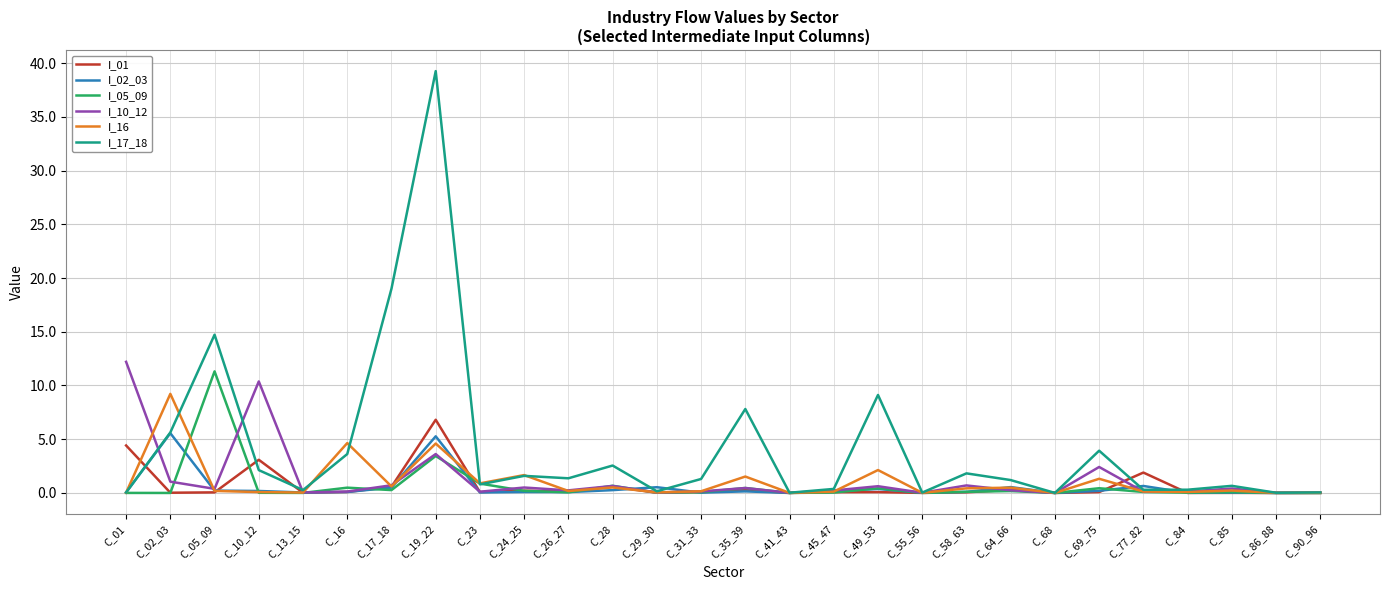

At which category is the sum across all series the highest?

C_19_22